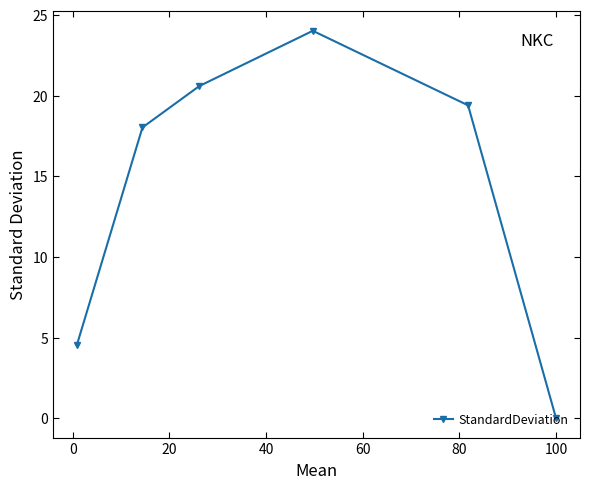

How many interior local peaks (higher than both neighbors) does the data have?

1